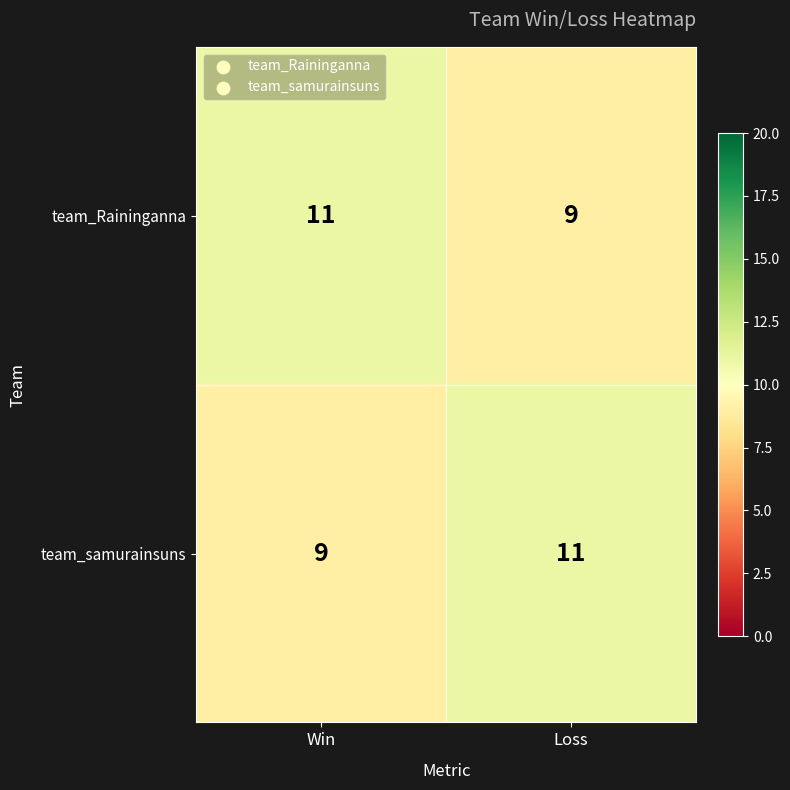

True or false: team_Raininganna has a value of 4 at Loss.

False